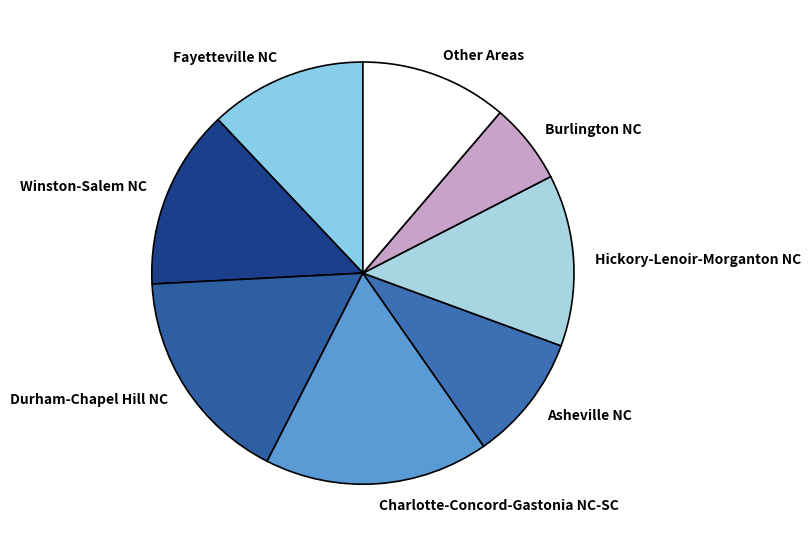

How many slices are in this pie chart?

8